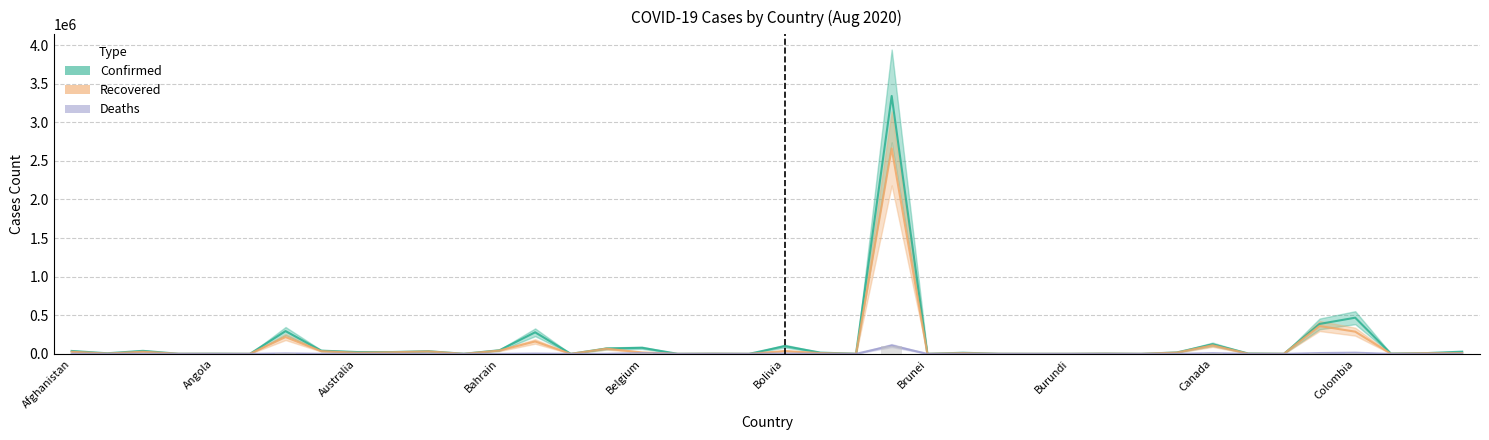

Rank the series by their average value, from lowest to highest.

Deaths, Recovered, Confirmed